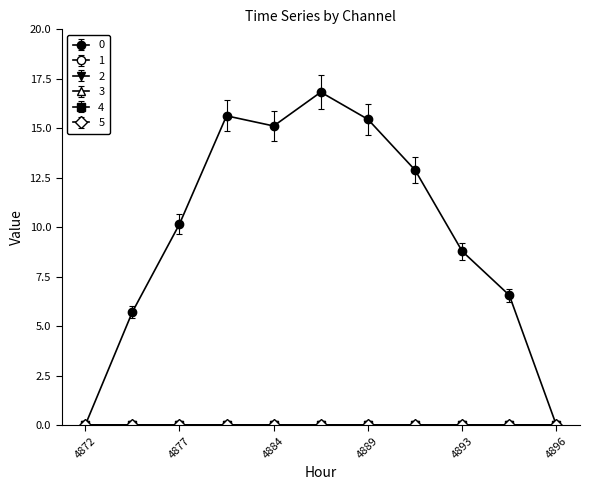

How many data points does each series have?

11